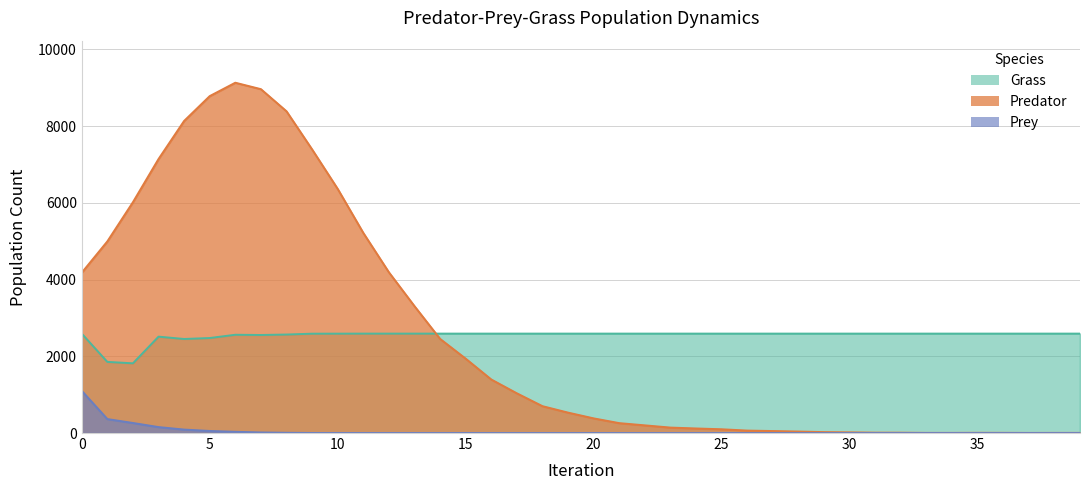

True or false: Prey has more than 2 points higher than both neighbors.

False